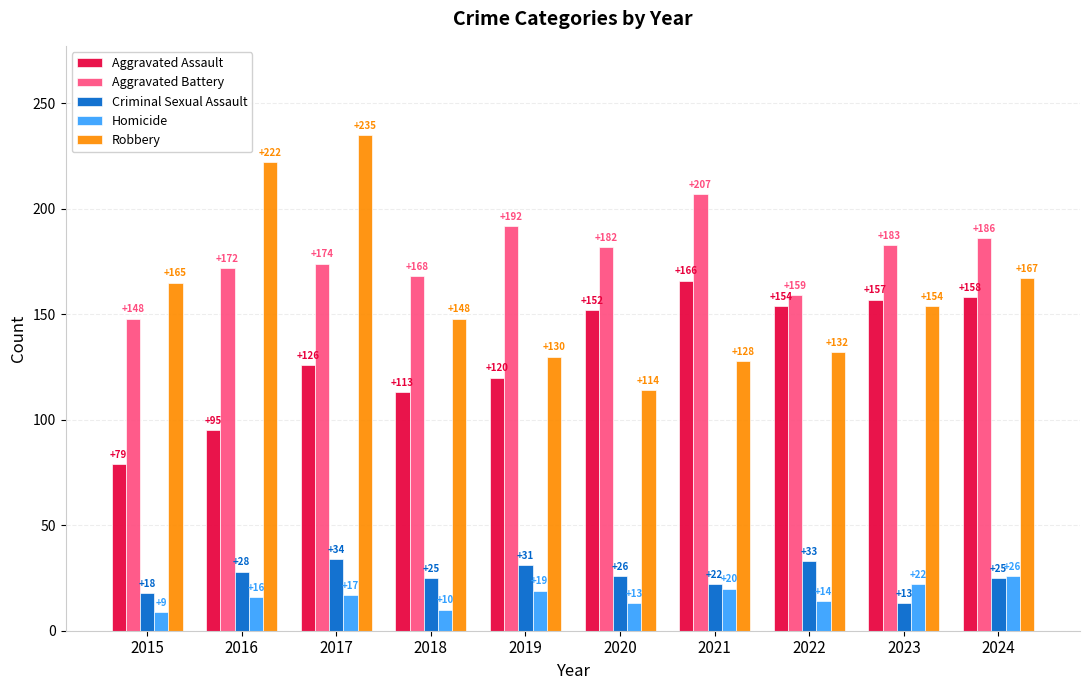

Reading left to right, what are all the values shown in this chart?

Aggravated Assault: 2015=79	2016=95	2017=126	2018=113	2019=120	2020=152	2021=166	2022=154	2023=157	2024=158
Aggravated Battery: 2015=148	2016=172	2017=174	2018=168	2019=192	2020=182	2021=207	2022=159	2023=183	2024=186
Criminal Sexual Assault: 2015=18	2016=28	2017=34	2018=25	2019=31	2020=26	2021=22	2022=33	2023=13	2024=25
Homicide: 2015=9	2016=16	2017=17	2018=10	2019=19	2020=13	2021=20	2022=14	2023=22	2024=26
Robbery: 2015=165	2016=222	2017=235	2018=148	2019=130	2020=114	2021=128	2022=132	2023=154	2024=167